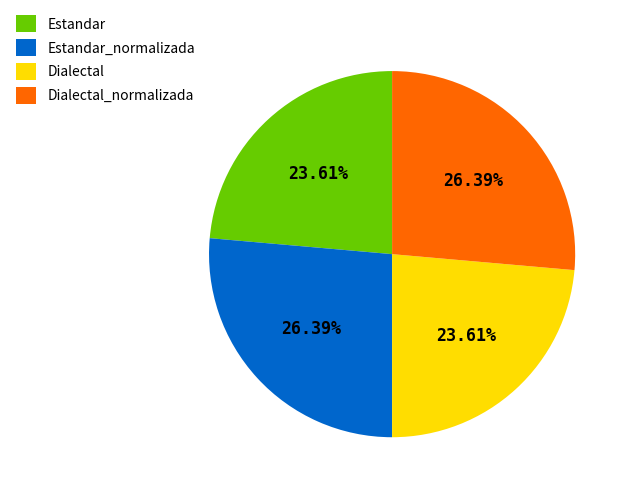

Does Estandar_normalizada account for over 50% of the chart?

No